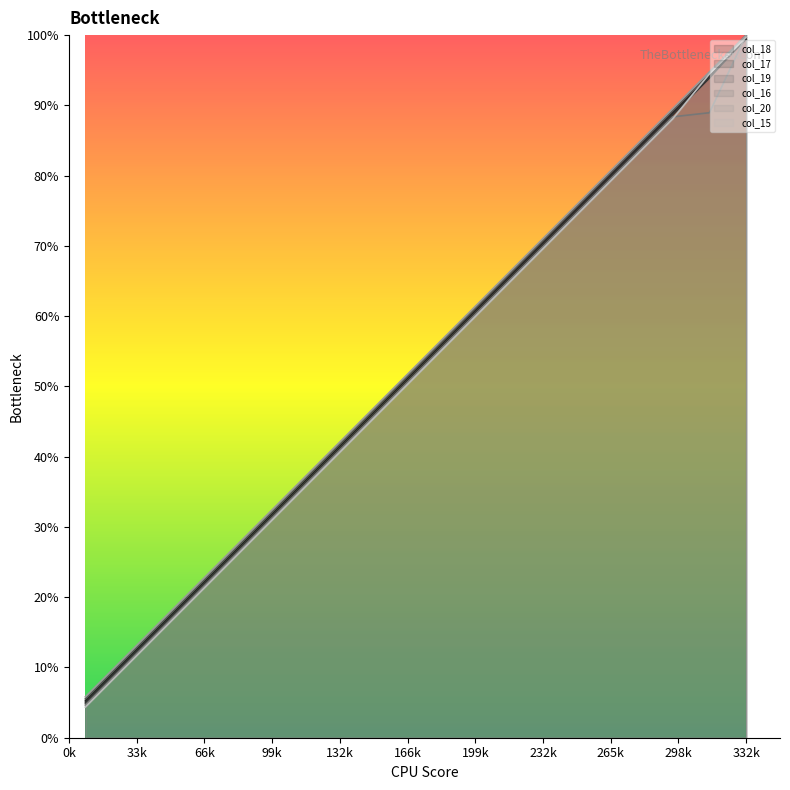

What is the minimum value shown in the chart?

4.4